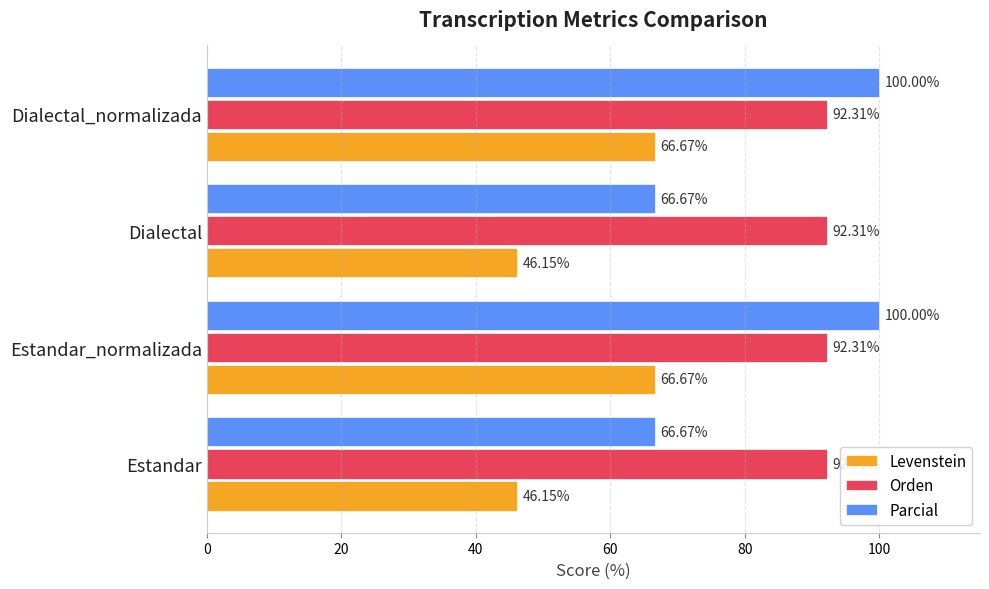

What is the difference between the highest and lowest values at Estandar_normalizada?

33.3